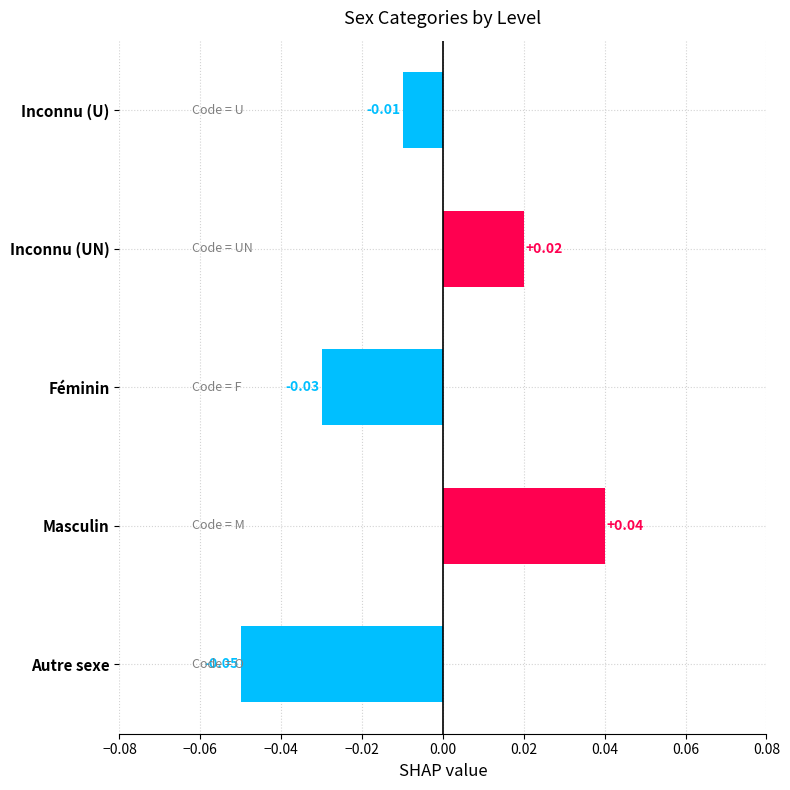

What is the difference between the maximum and second lowest values?

0.1